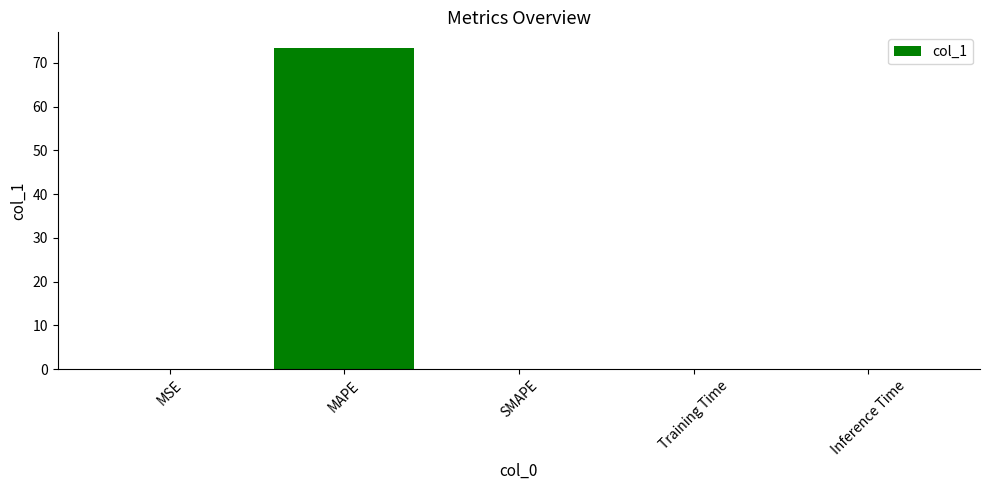

Are the bars horizontal?

No